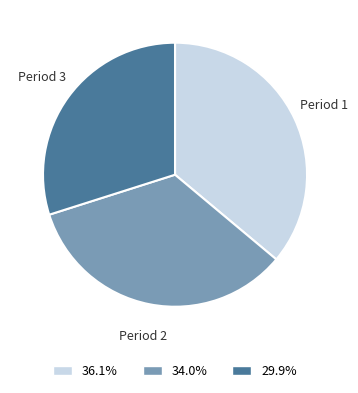

Is there any slice that represents more than half of the pie?

No